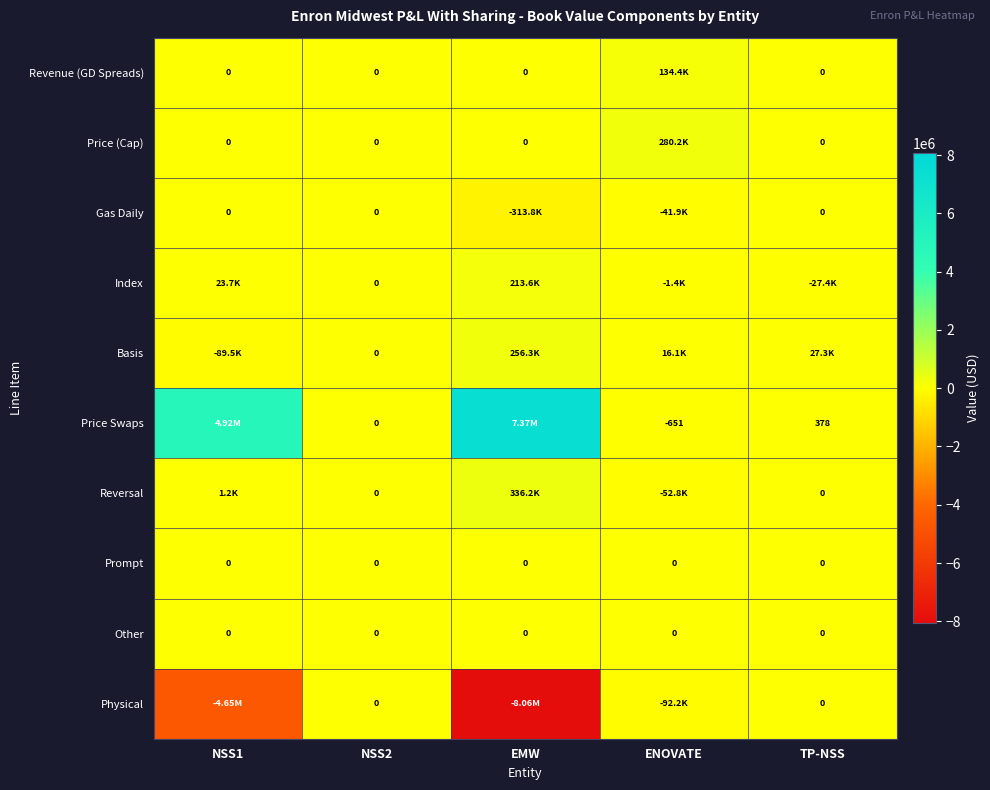

What is the spread (max minus min) of values at ENOVATE?

372479.6